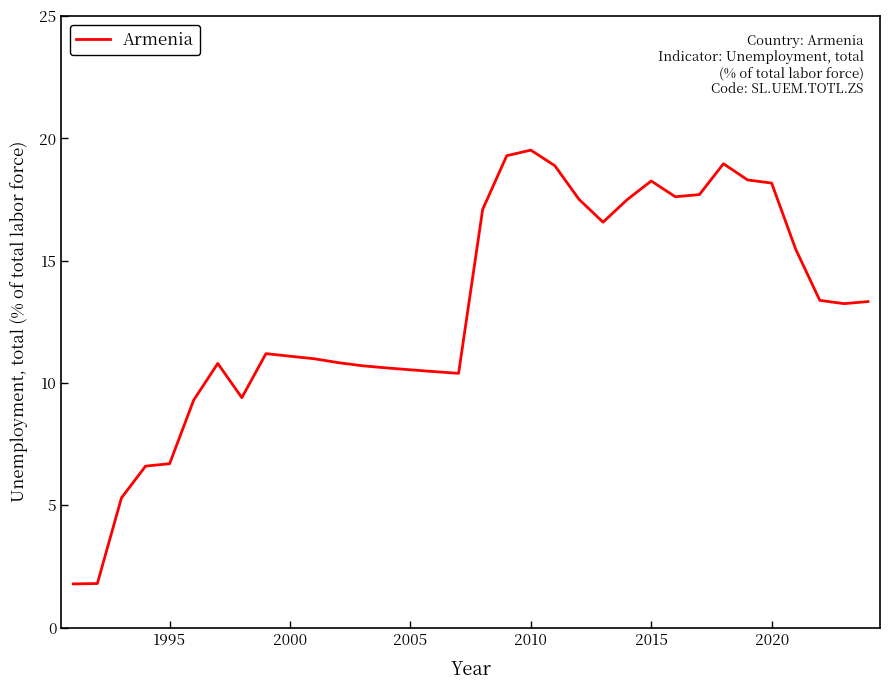

What is the minimum value shown in the chart?

1.8